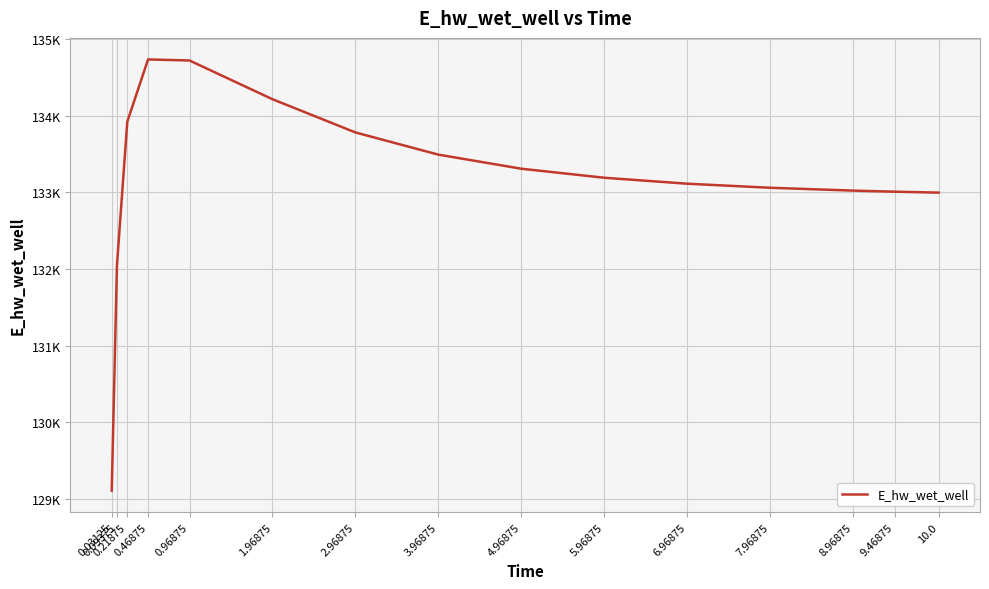

Reading left to right, list all the values displayed in this chart.

129109.6	132044.0	133922.0	134733.5	134720.1	134214.7	133781.5	133492.0	133308.2	133190.6	133112.9	133059.8	133022.7	133008.8	132996.4